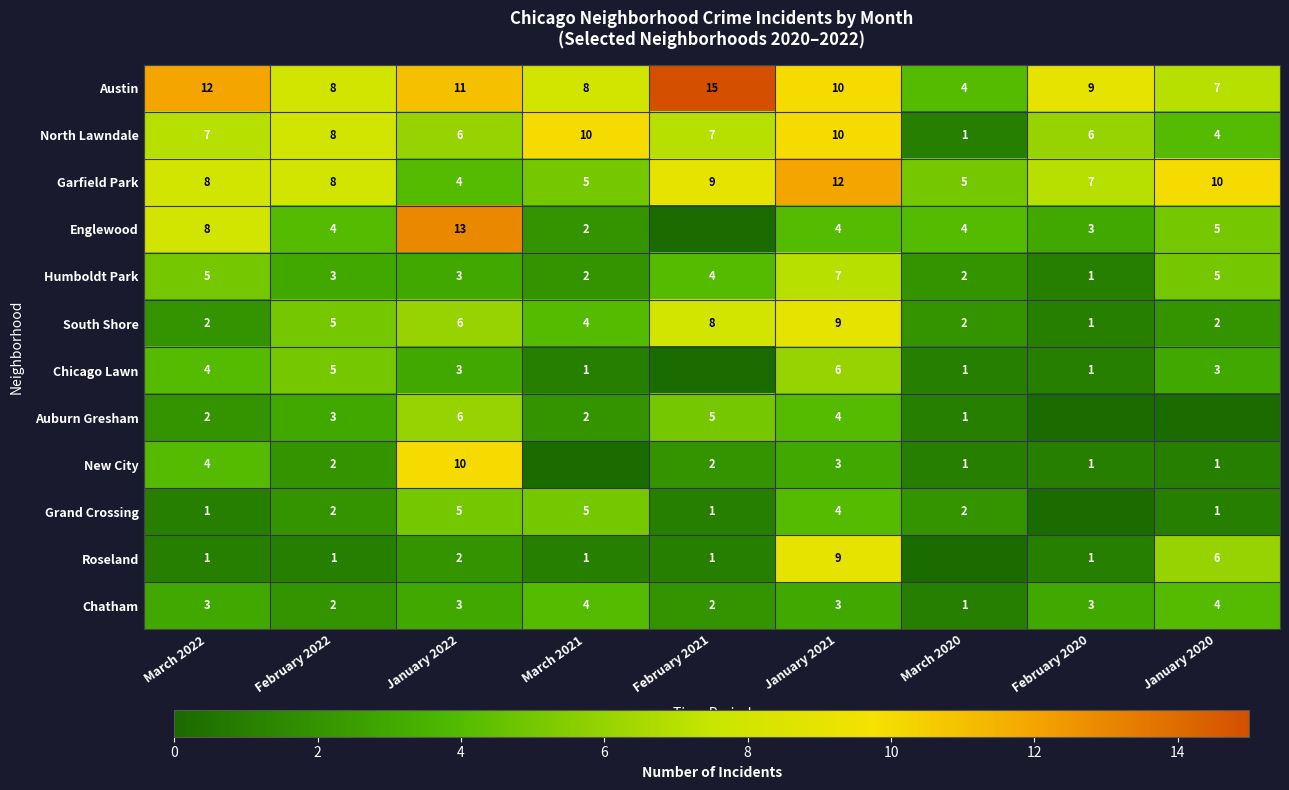

How many South Shore values are between 2 and 6?

6